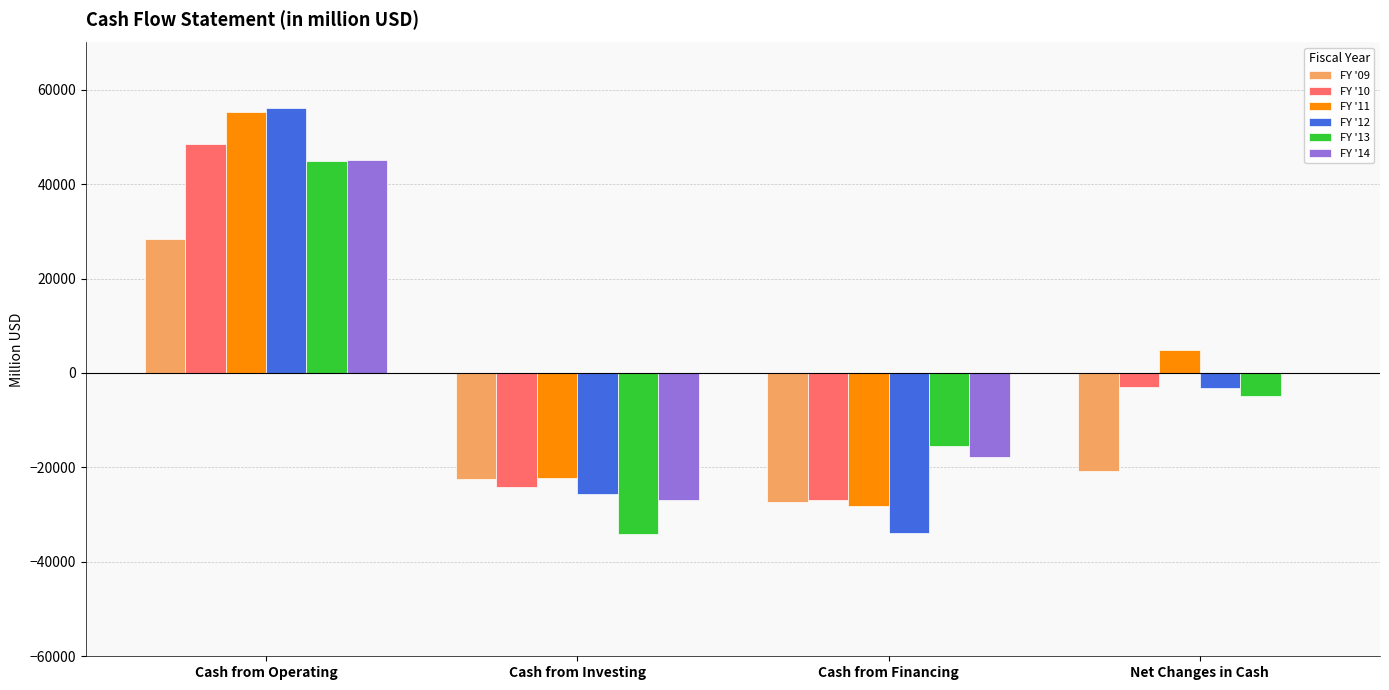

Reading left to right, list all the values displayed in this chart.

FY '09: 28438	-22419	-27283	-20744
FY '10: 48413	-24204	-26924	-2868
FY '11: 55345	-22165	-28256	4839
FY '12: 56170	-25601	-33868	-3082
FY '13: 44914	-34201	-15476	-4938
FY '14: 45116	-26975	-17888	-28